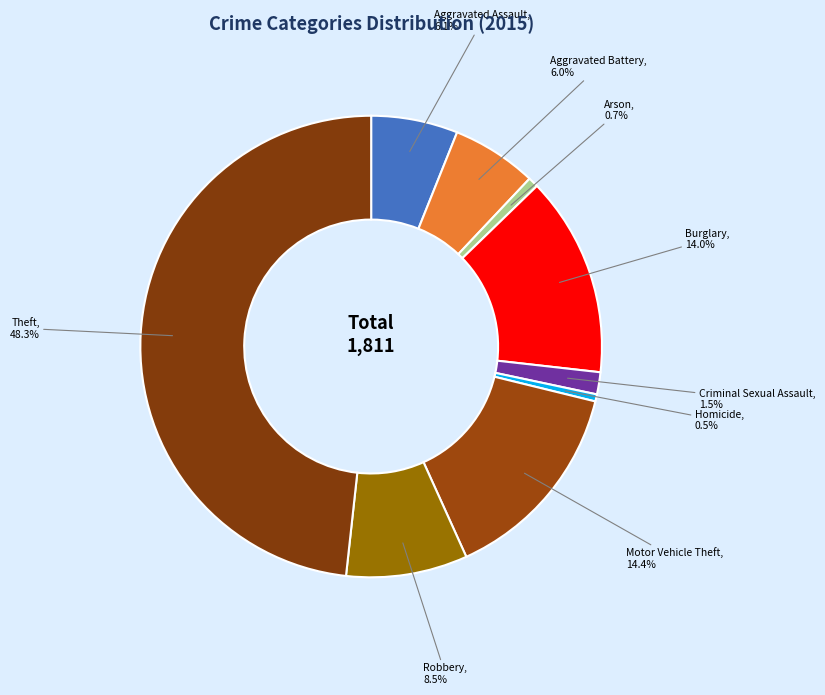

How many segments does this pie chart have?

9